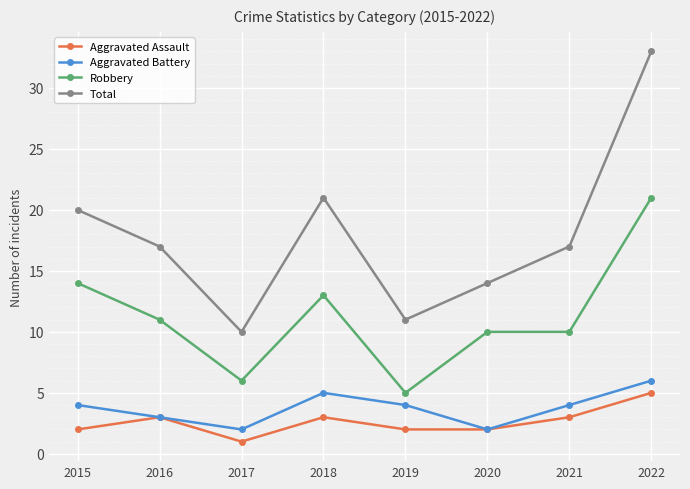

How many interior local peaks does the Aggravated Assault series have?

2